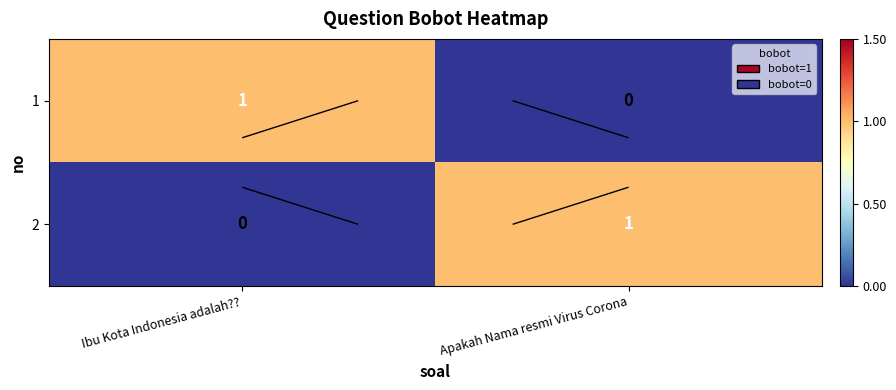

Rank the categories by 1 value from highest to lowest.

Ibu Kota Indonesia adalah??, Apakah Nama resmi Virus Corona